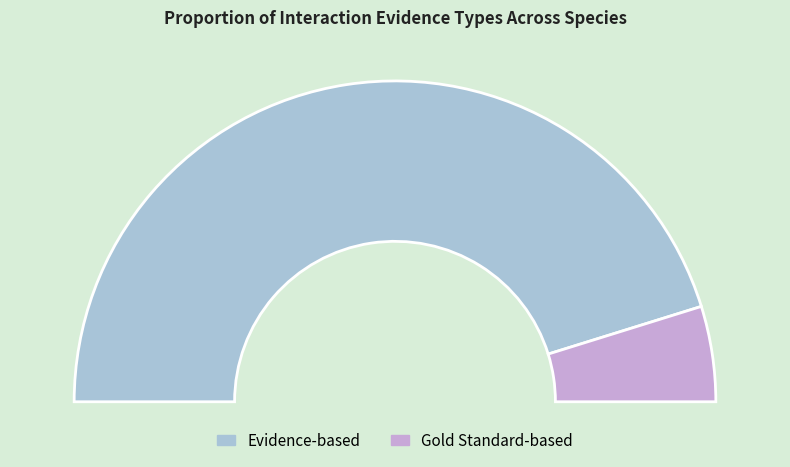

How many slices are in this pie chart?

2